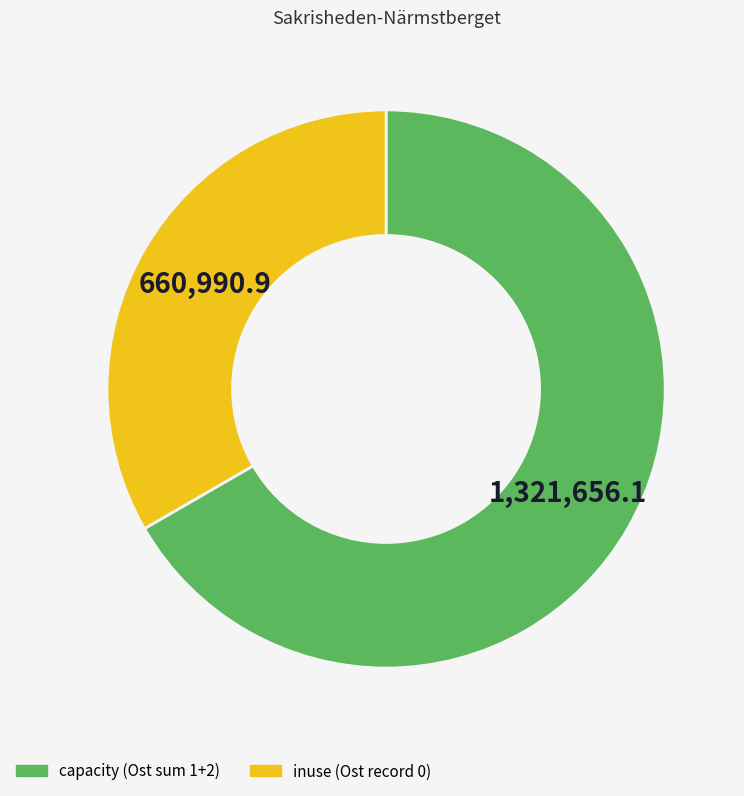

Is there a majority slice in this chart?

Yes